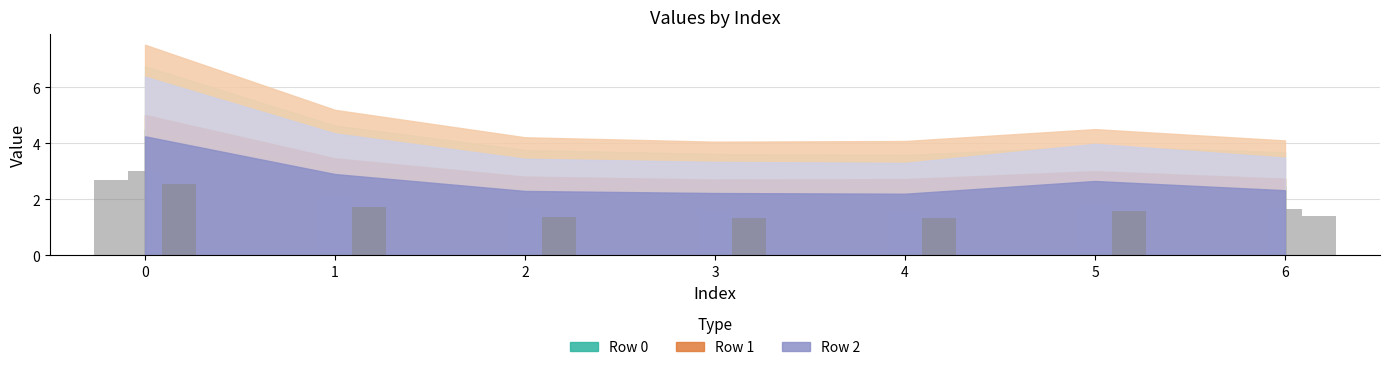

Which series changed the most between 3 and 5?

Row 2